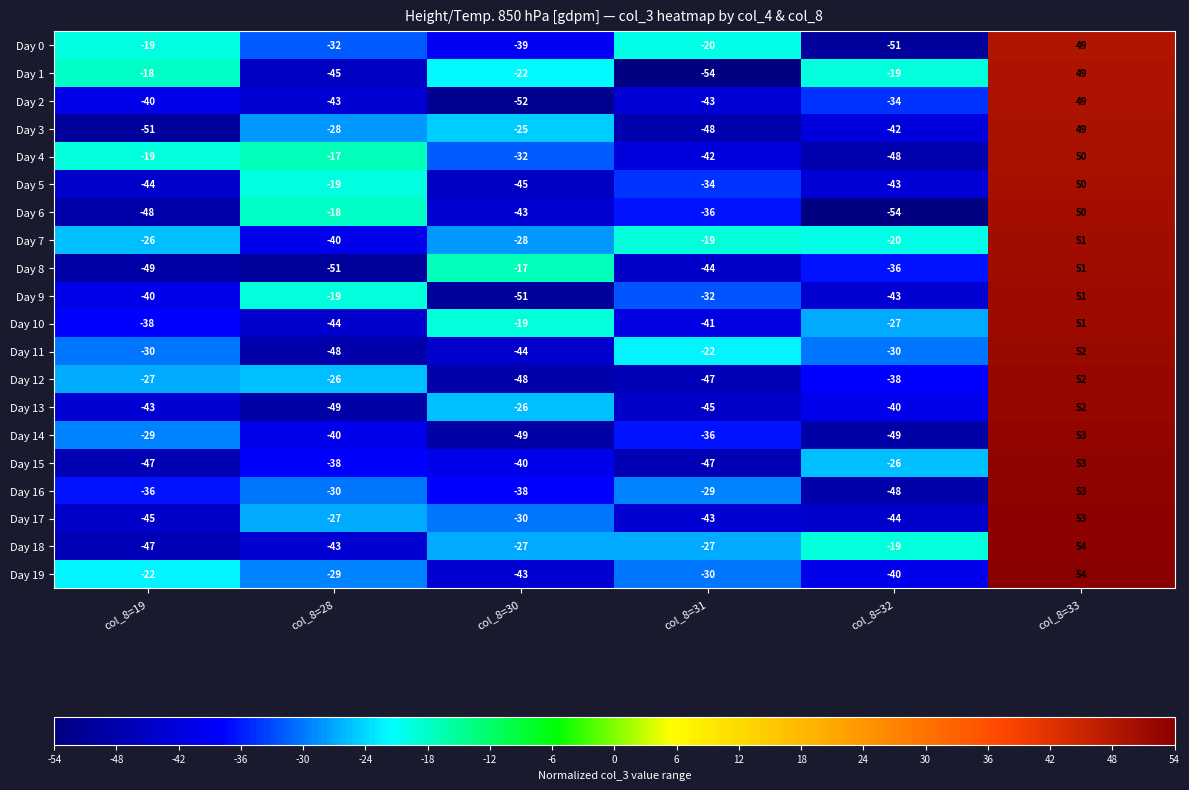

How many series are shown in this chart?

20